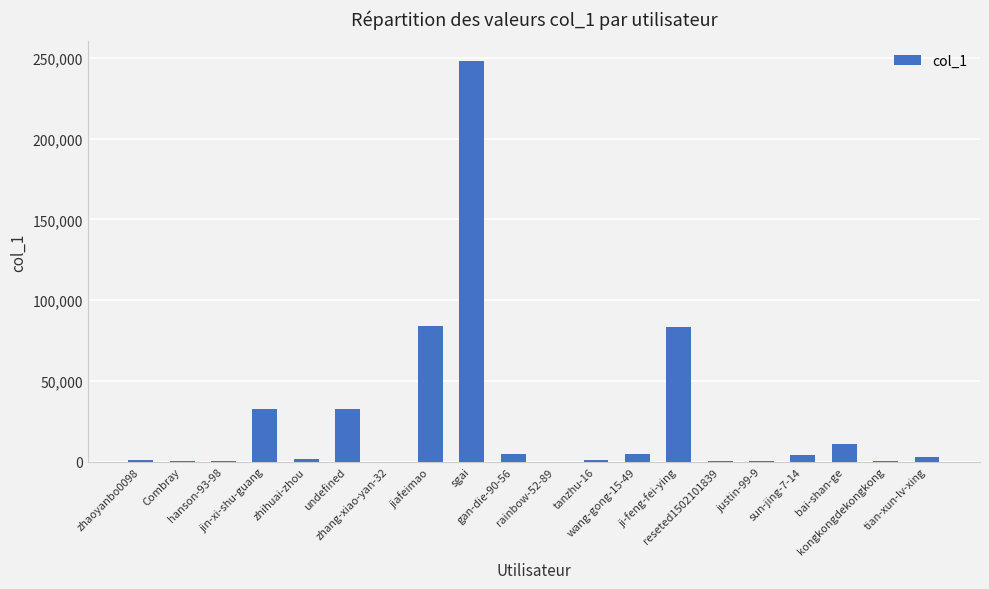

Which category has the highest value across all series?

sgai